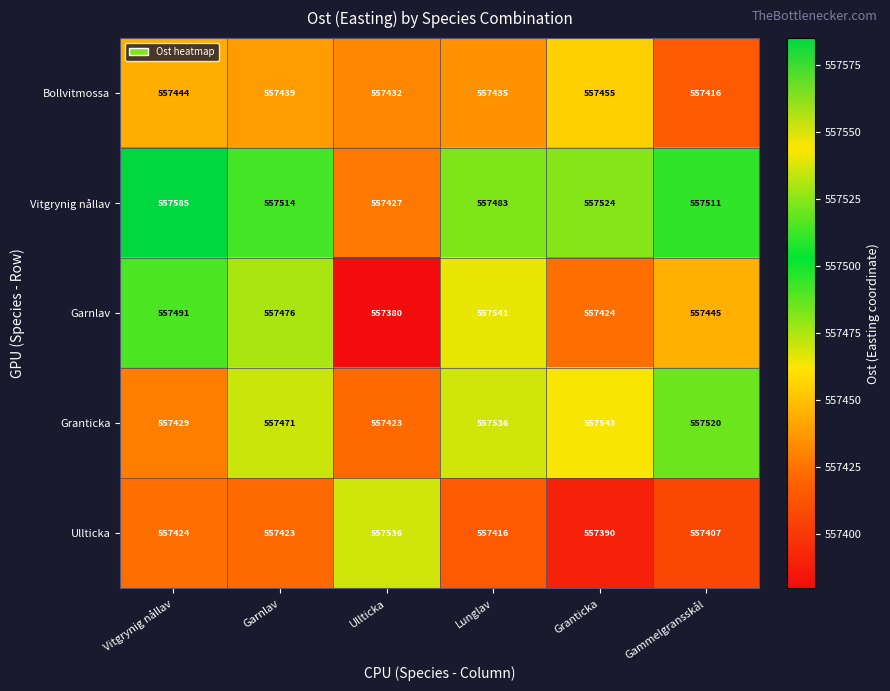

How many data points does each series have?

6